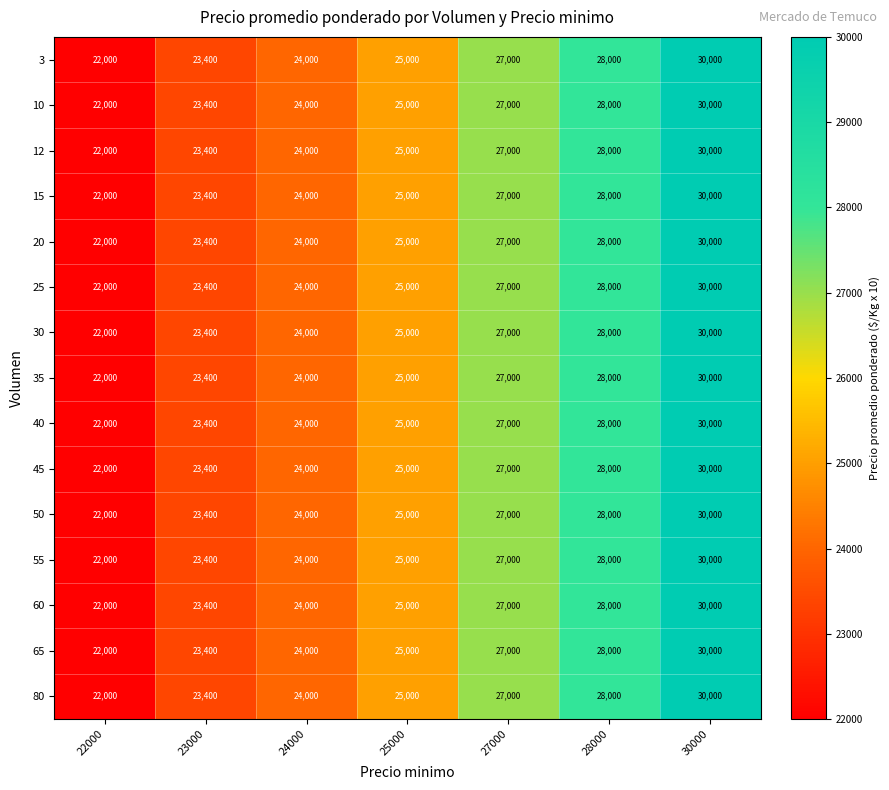

Which label corresponds to the largest value in the chart?

30000